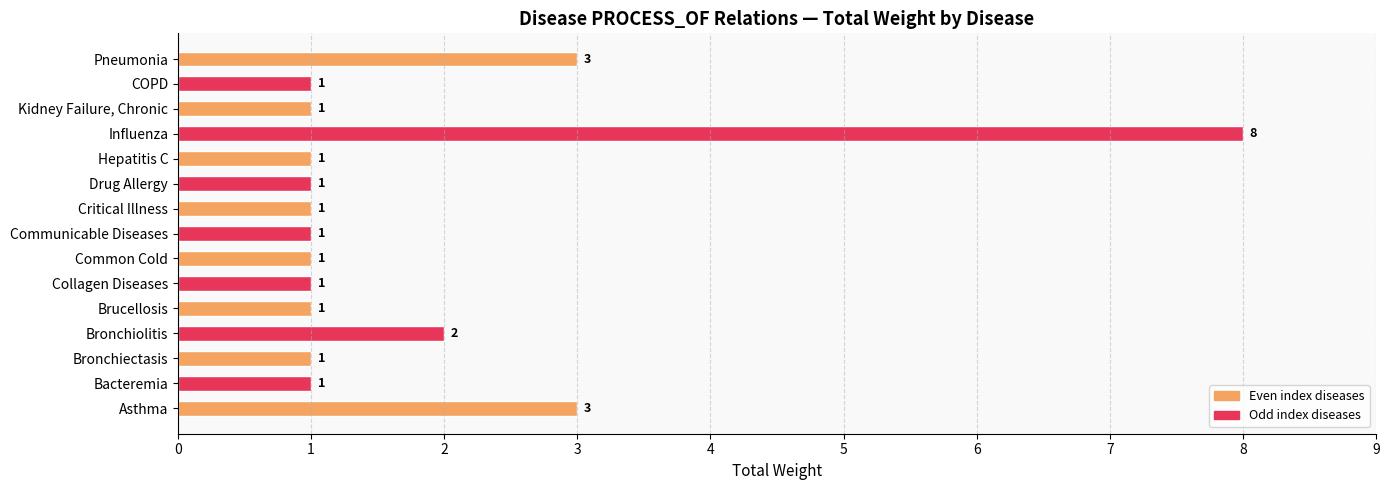

Reading bottom to top, list all the values displayed in this chart.

Asthma=3	Bacteremia=1	Bronchiectasis=1	Bronchiolitis=2	Brucellosis=1	Collagen Diseases=1	Common Cold=1	Communicable Diseases=1	Critical Illness=1	Drug Allergy=1	Hepatitis C=1	Influenza=8	Kidney Failure, Chronic=1	COPD=1	Pneumonia=3